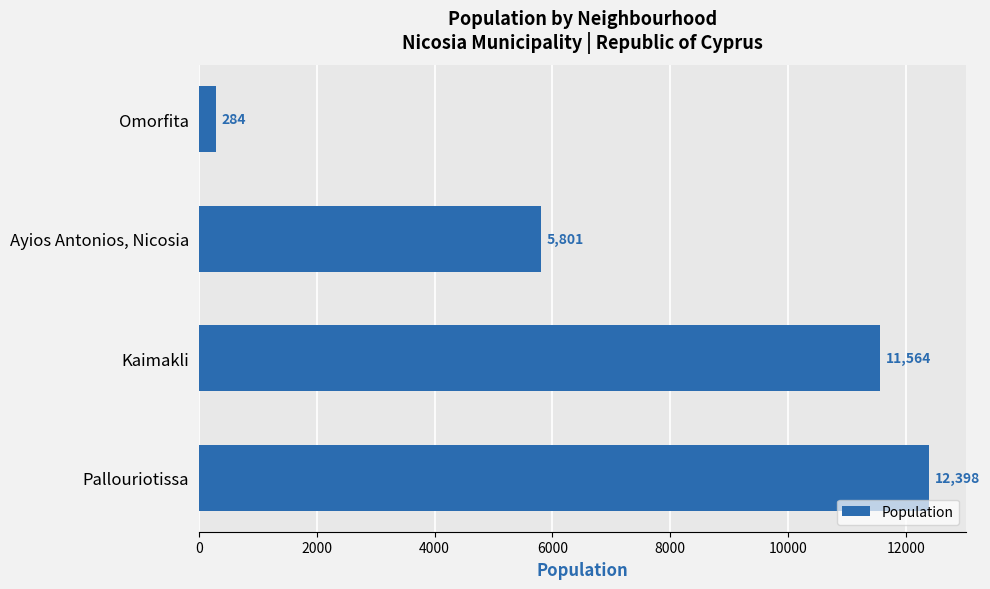

What is the difference between the maximum and minimum values?

12114